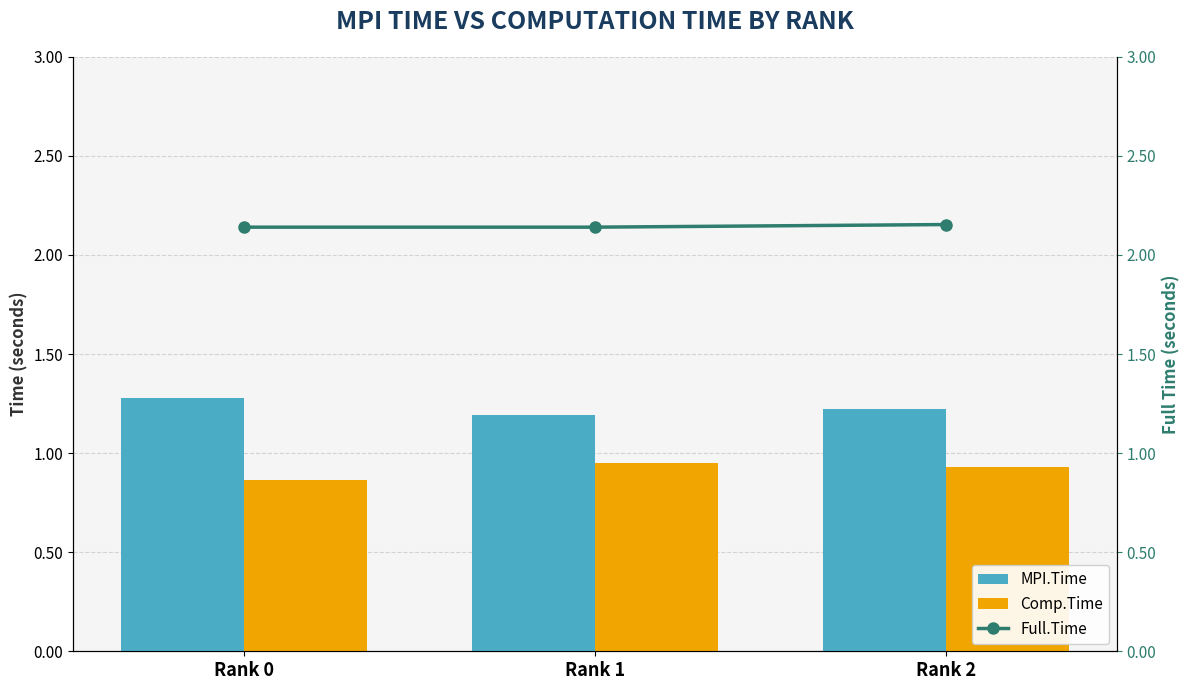

Reading left to right, list all the values displayed in this chart.

MPI.Time: Rank 0=1.3	Rank 1=1.2	Rank 2=1.2
Comp.Time: Rank 0=0.9	Rank 1=0.9	Rank 2=0.9
Full.Time: Rank 0=2.1	Rank 1=2.1	Rank 2=2.2